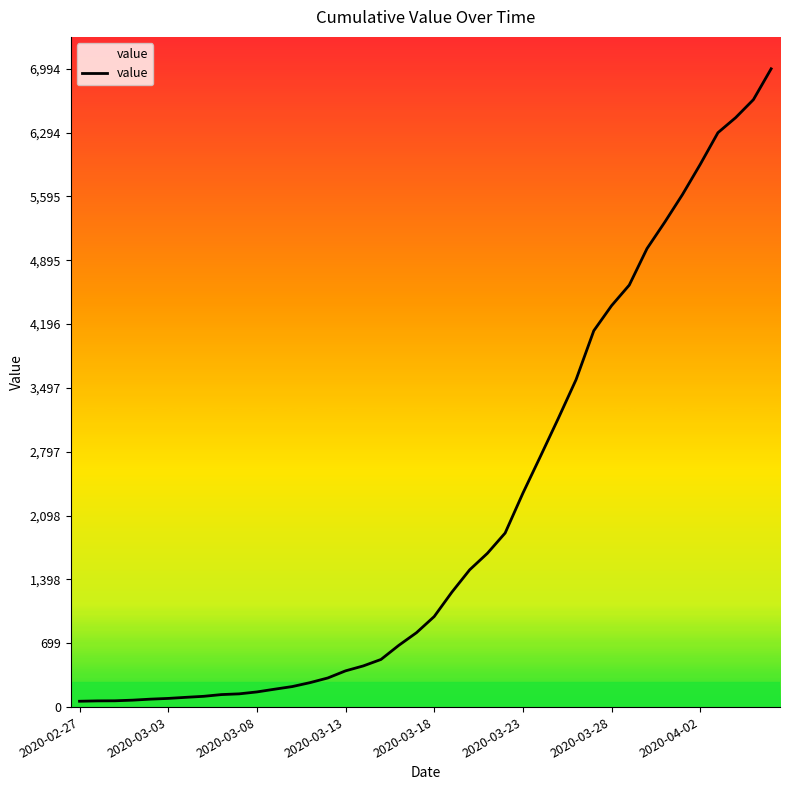

What is the greatest value displayed?

6994